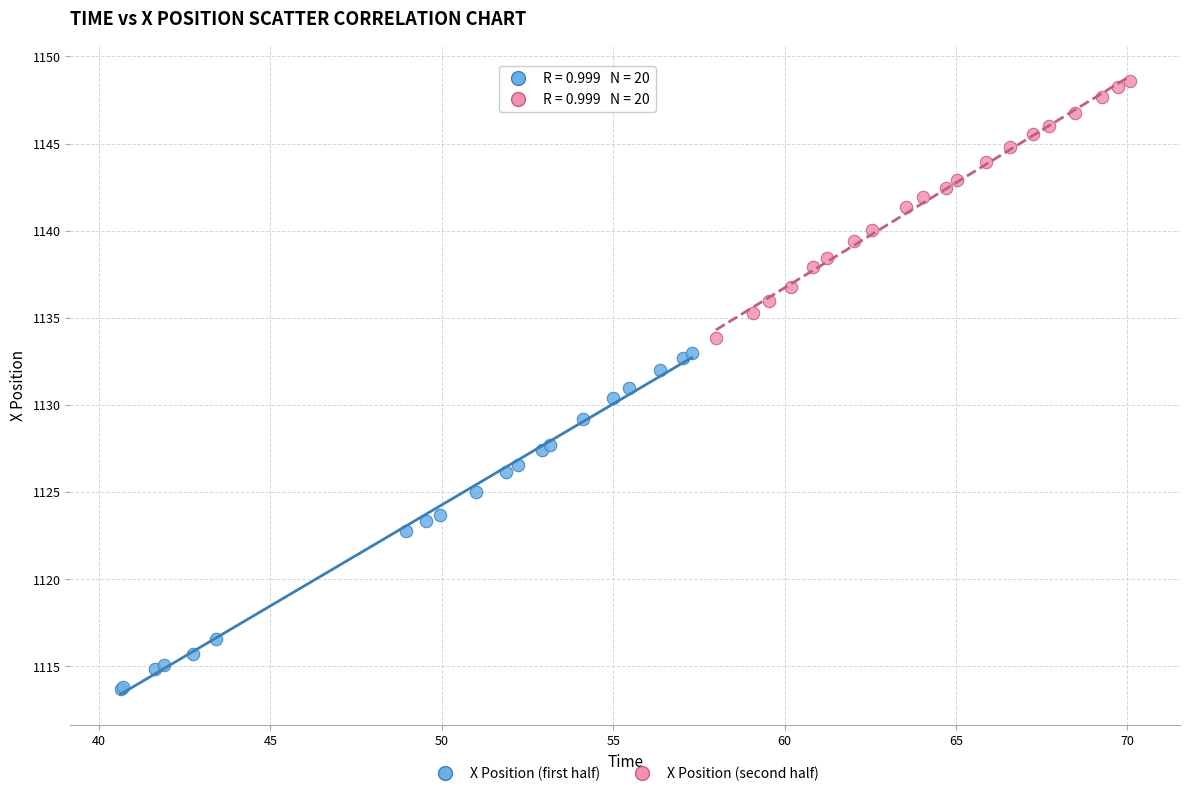

Which series has the largest Y range (max minus min)?

X Position (first half)